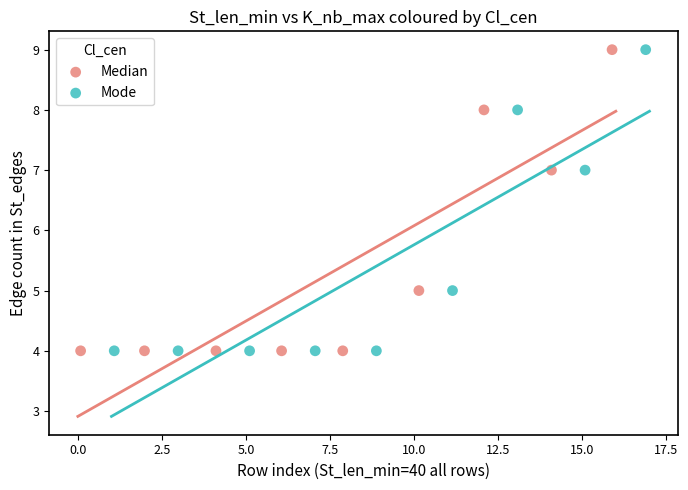

What are all the series names shown in the legend?

Median, Mode